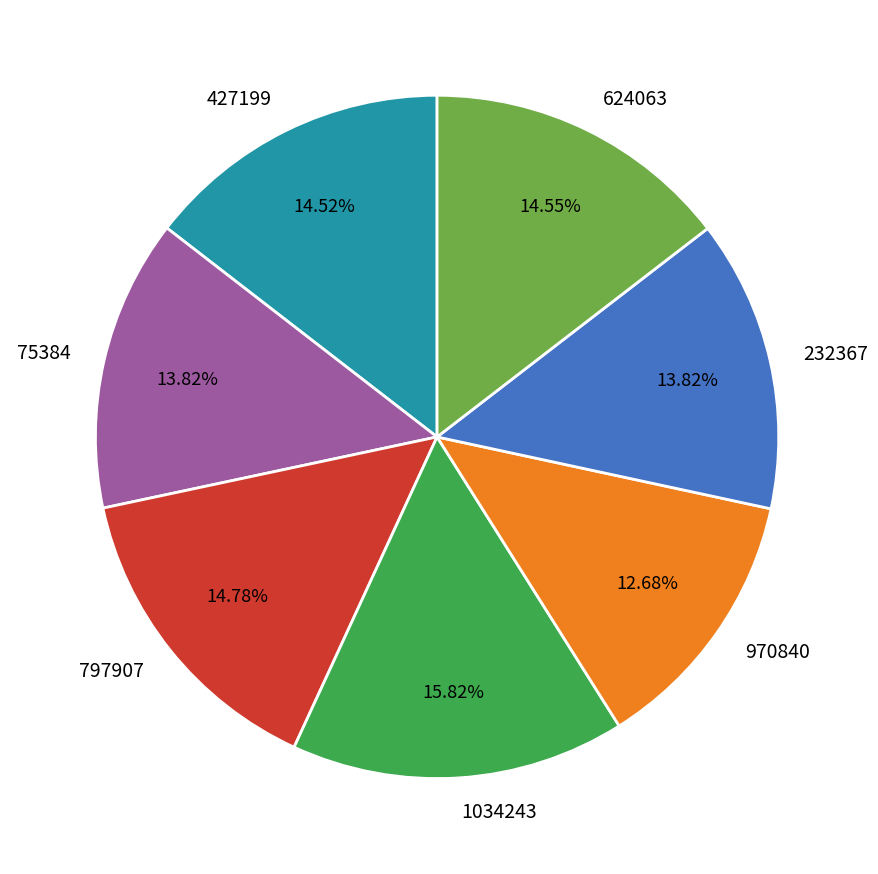

Approximately how many times larger is the value at 75384 compared to 232367?

1.0